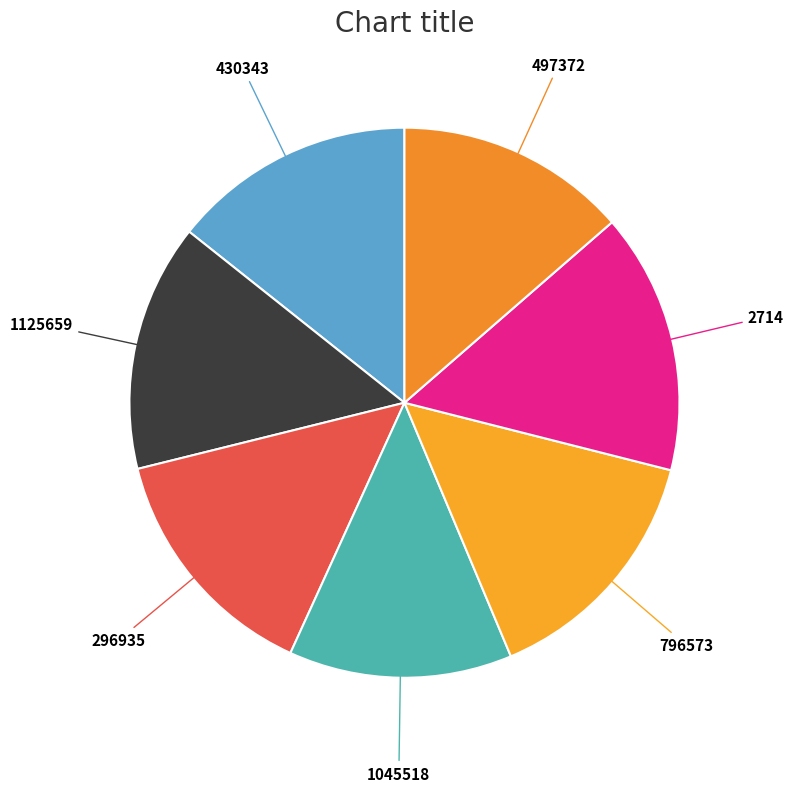

What is the largest slice in the pie chart?

2714